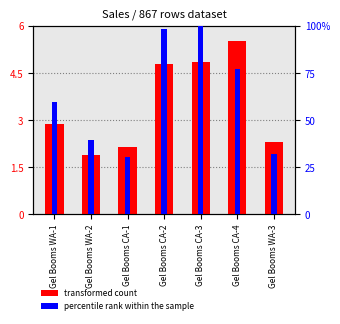

Rank the categories by percentile rank within the sample value from highest to lowest.

Gel Booms CA-3, Gel Booms CA-2, Gel Booms CA-4, Gel Booms WA-1, Gel Booms WA-2, Gel Booms WA-3, Gel Booms CA-1